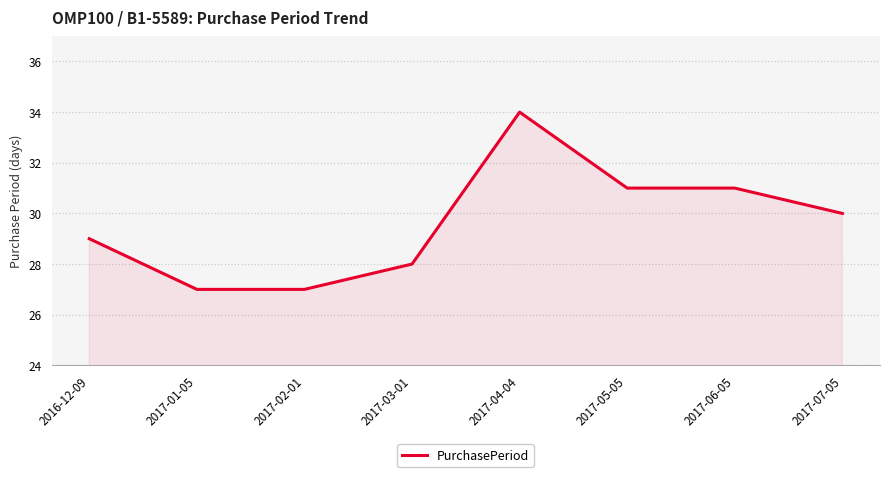

What is the average value?

30